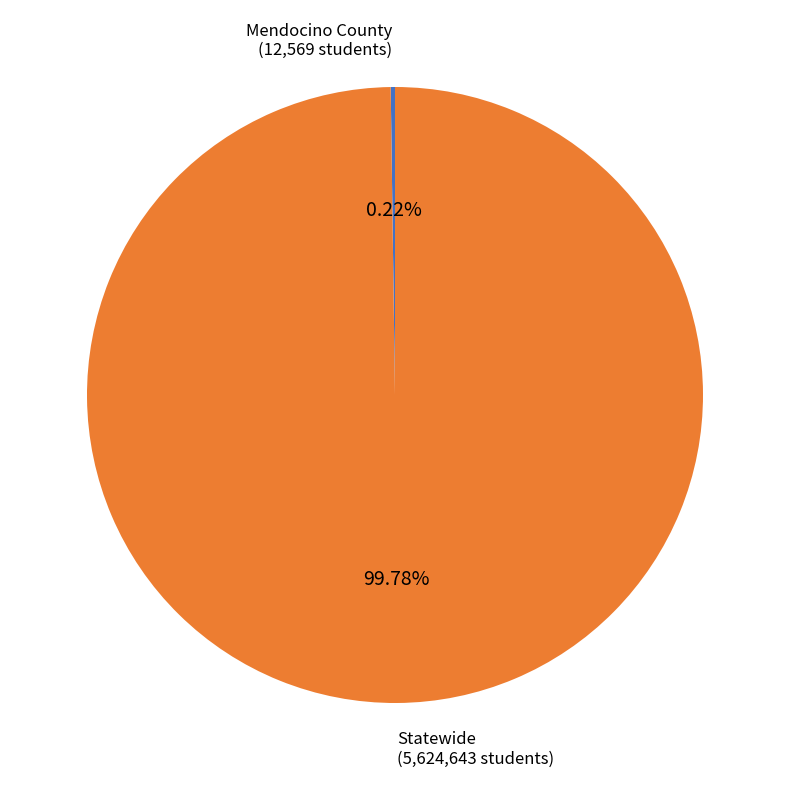

What percentage is the Statewide slice, to the nearest percent?

100%